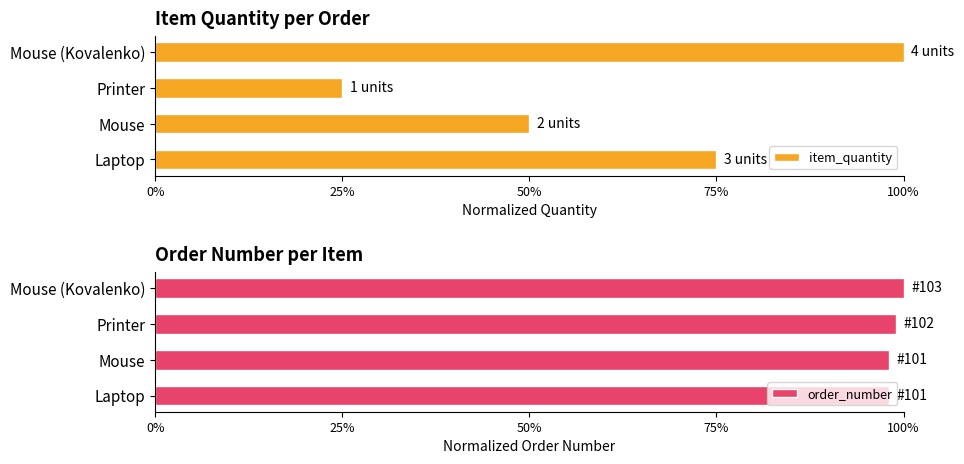

How many distinct data groups are displayed?

2